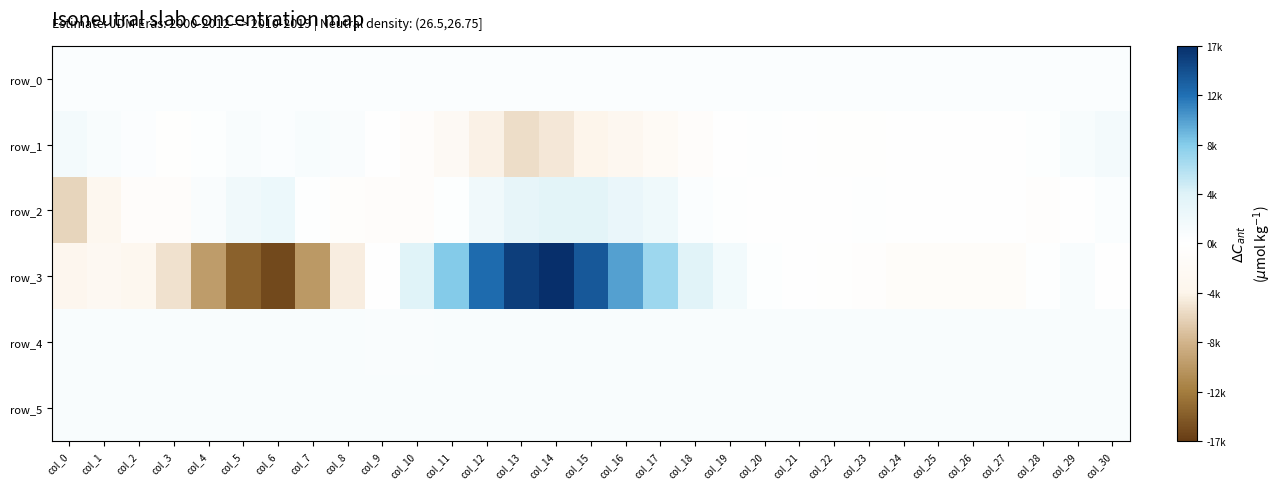

Count the number of data series in this chart.

6